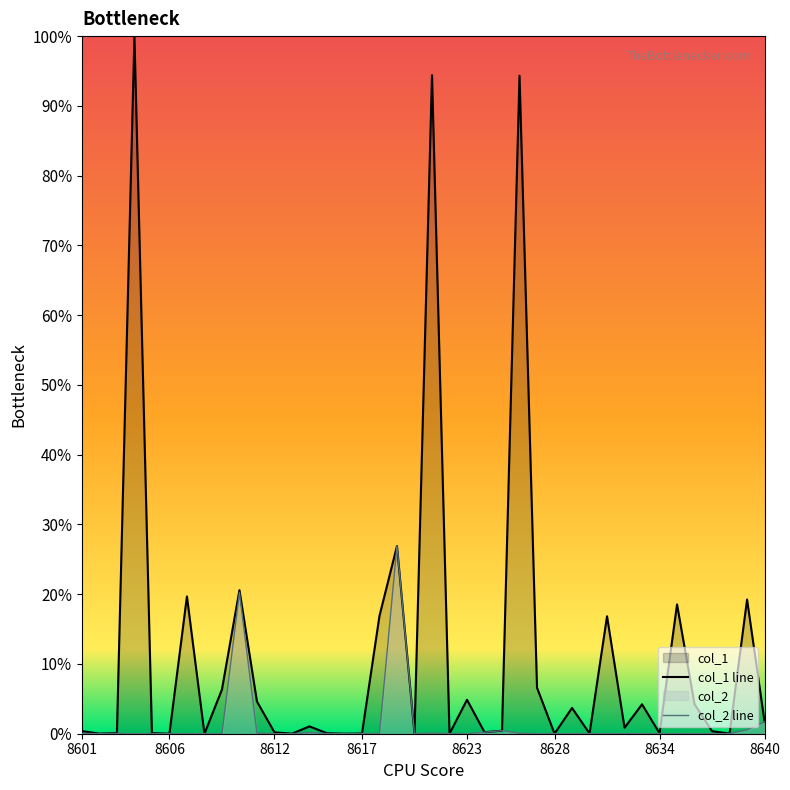

After their last crossing, which series has the higher values: col_1 line or col_2 line?

col_1 line